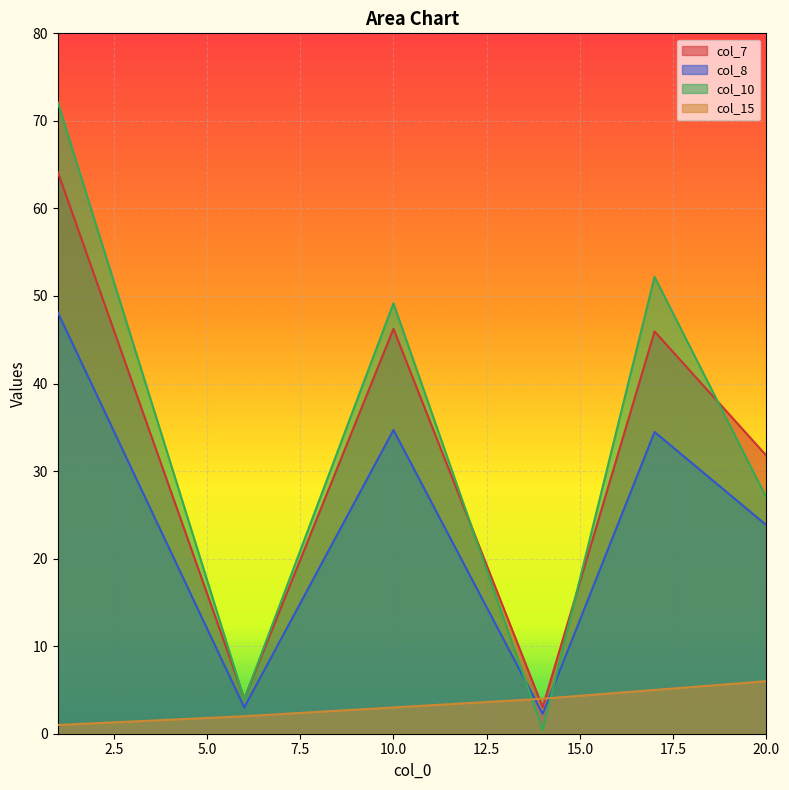

Reading left to right, extract all data points from this chart.

col_7: 1=64.2	6=4.0	10=46.3	14=3.0	17=46.0	20=31.8
col_8: 1=48.1	6=3.0	10=34.7	14=2.3	17=34.5	20=23.8
col_10: 1=72.1	6=3.9	10=49.2	14=0.4	17=52.2	20=27.0
col_15: 1=1.0	6=2.0	10=3.0	14=4.0	17=5.0	20=6.0